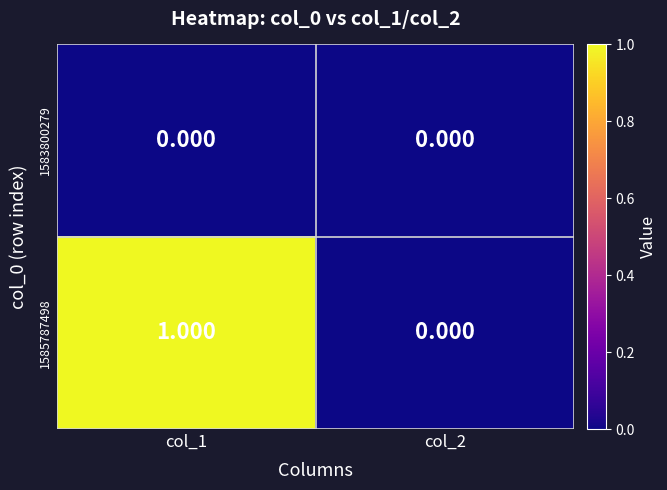

Is the value of 1583800279 at col_1 greater than the value of 1585787498 at col_1?

No